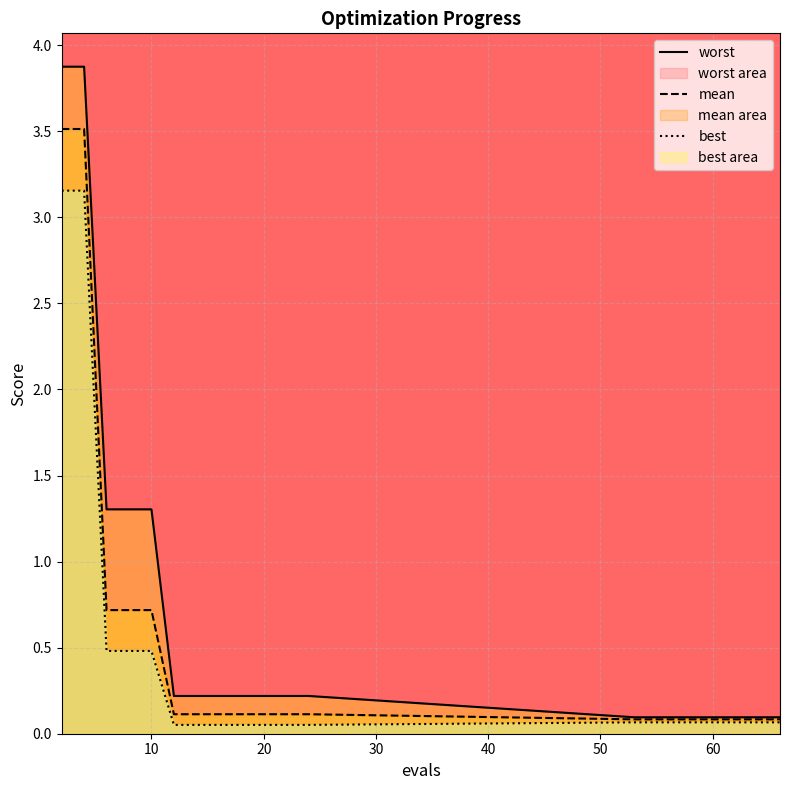

How many lines are shown in the chart?

3